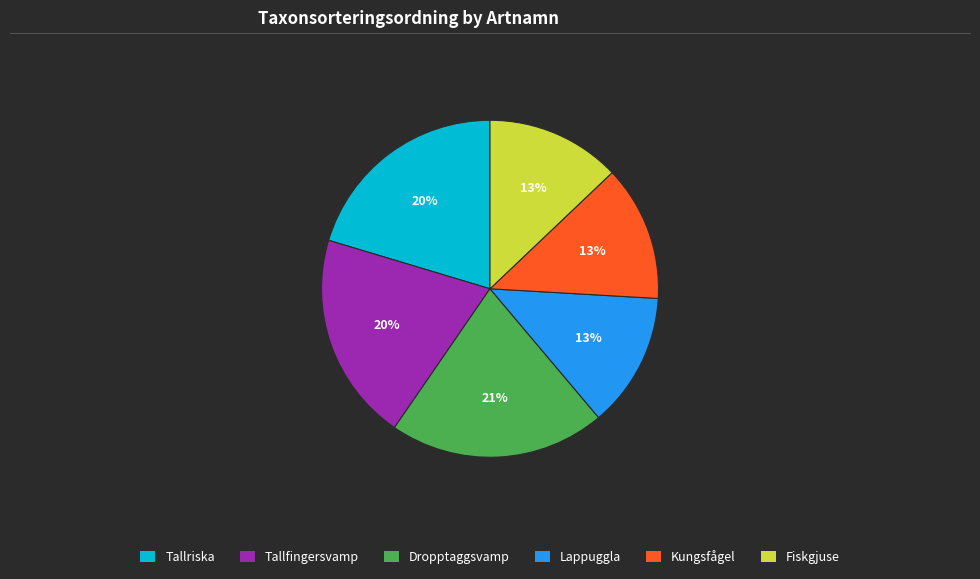

How many slices are in this pie chart?

6